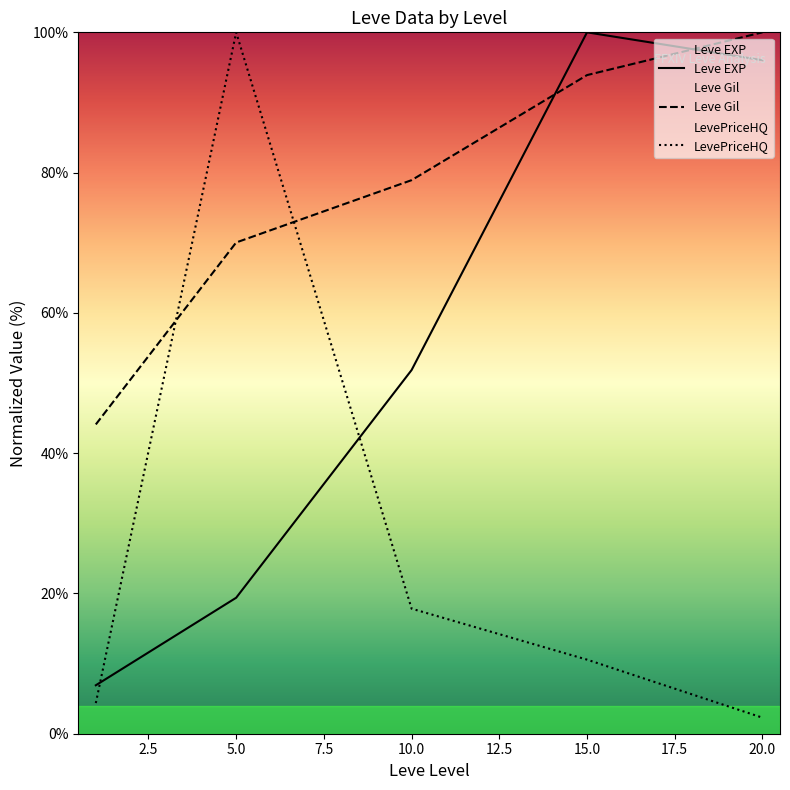

Where do Leve EXP and LevePriceHQ first cross each other?

0.0 and 2.5